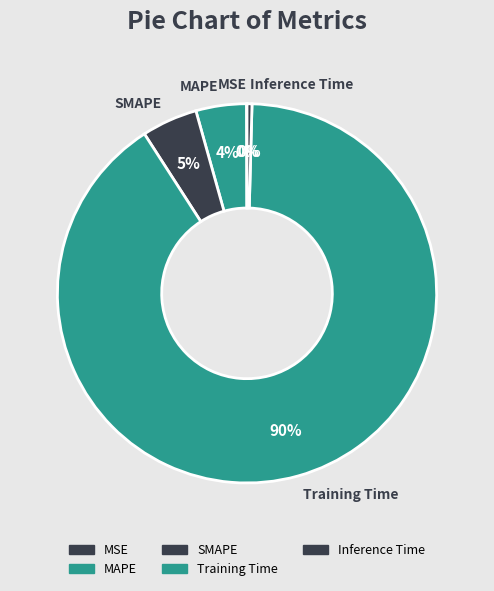

Is it true that MAPE is 4% of the pie?

True